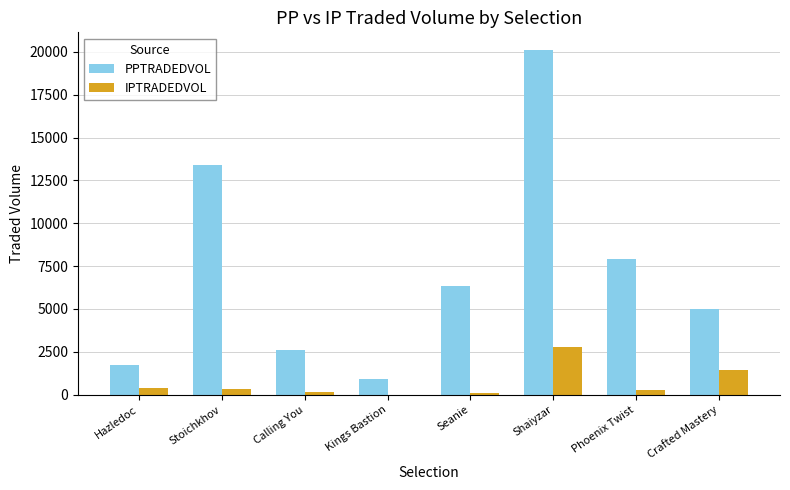

At which category is the sum across all series the highest?

Shaiyzar